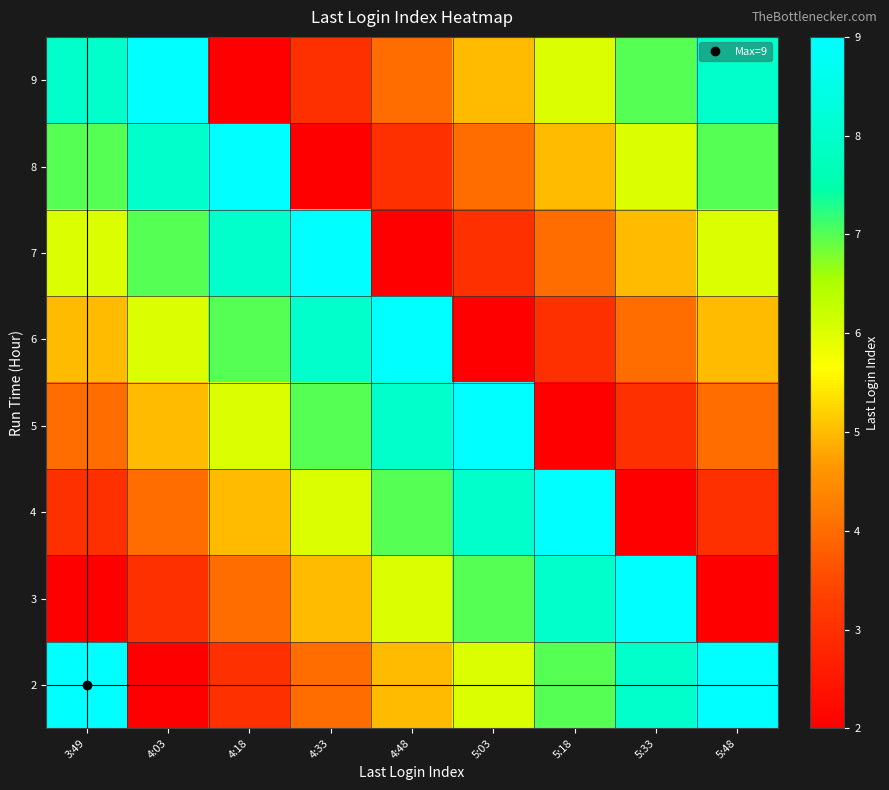

Rank the series at 5:03 from lowest to highest value.

6, 7, 8, 9, 2, 3, 4, 5